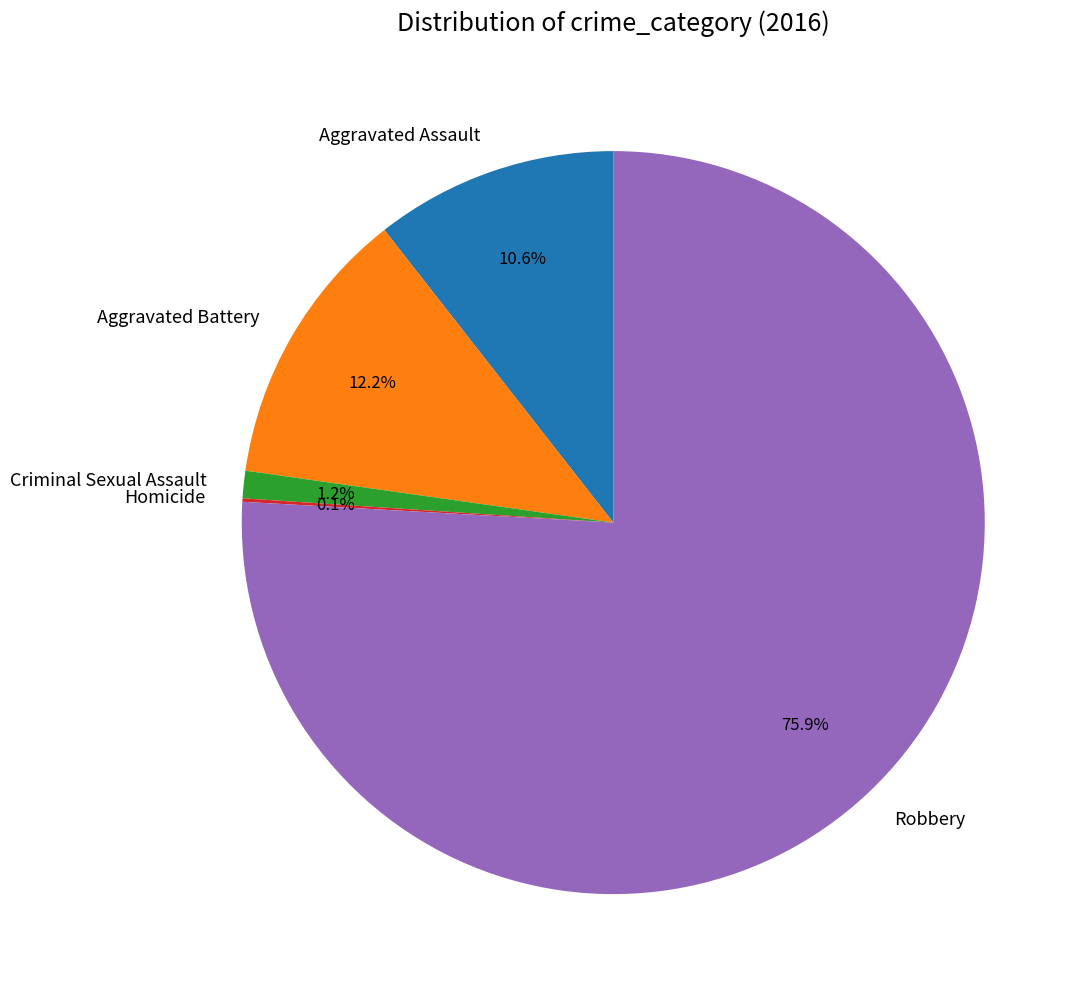

Is it true that Robbery is 76% of the pie?

True